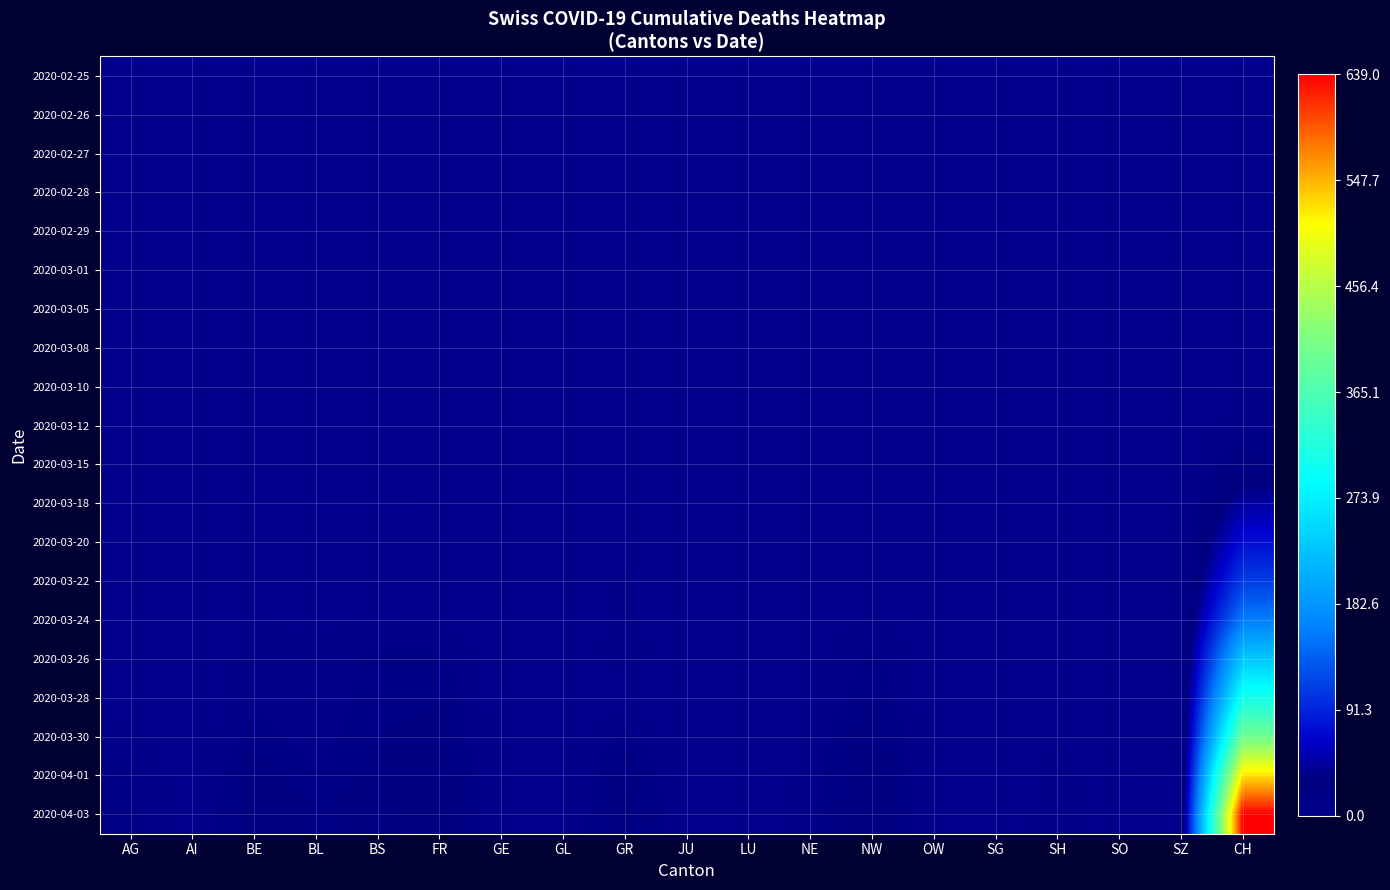

Count the number of categories in the chart.

19